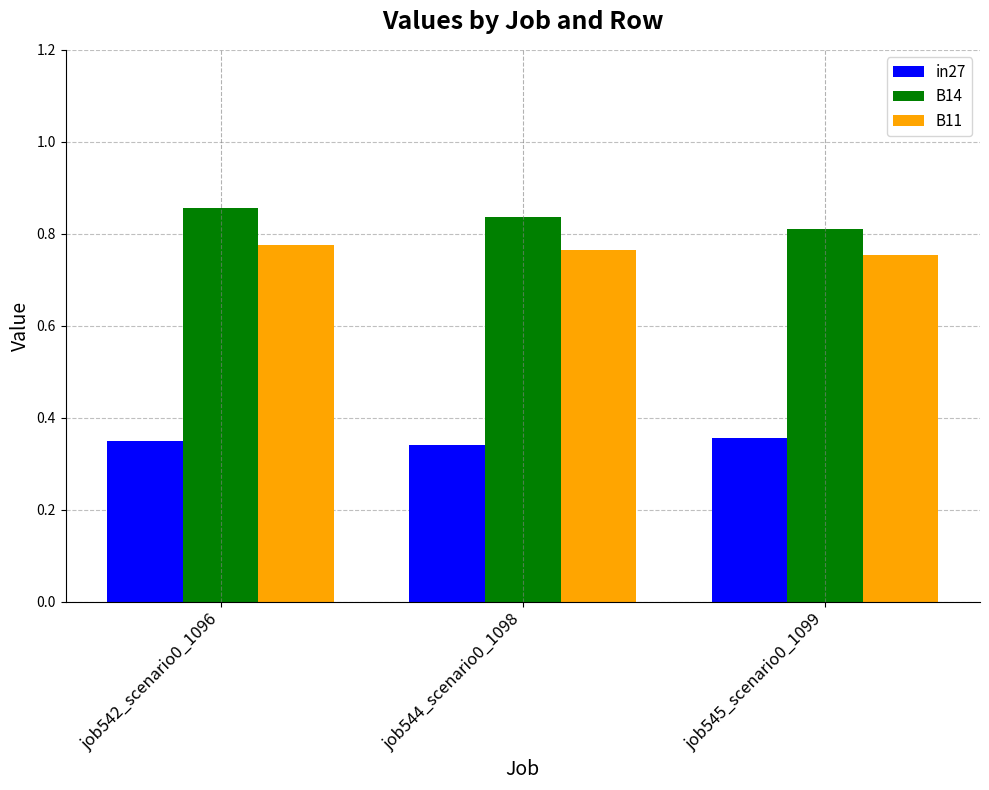

Where is B14 nearest to the value 0?

job545_scenario0_1099